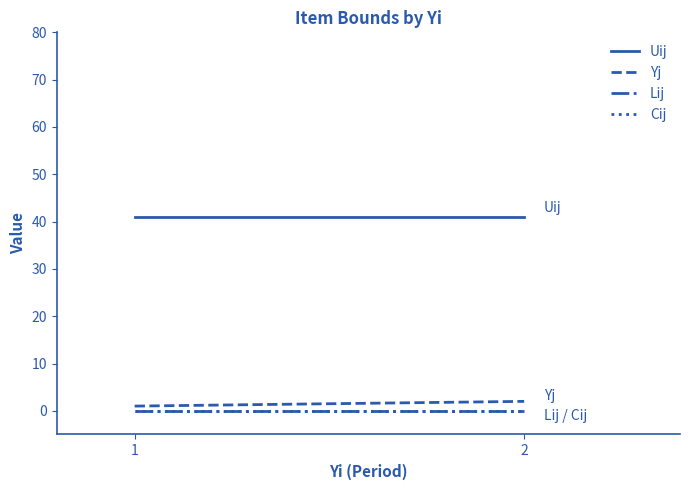

How many lines are shown in the chart?

4